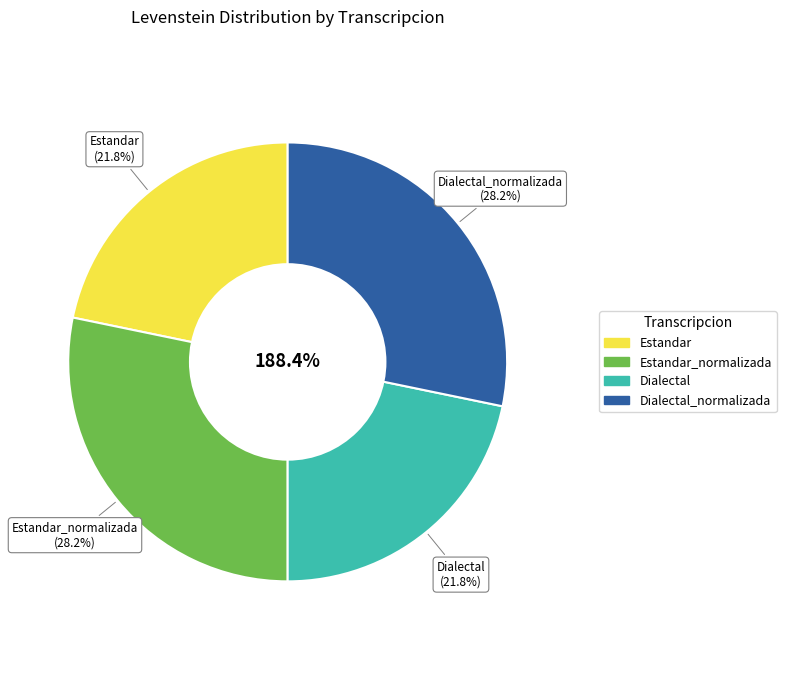

To the nearest percent, what is the average slice percentage?

25%